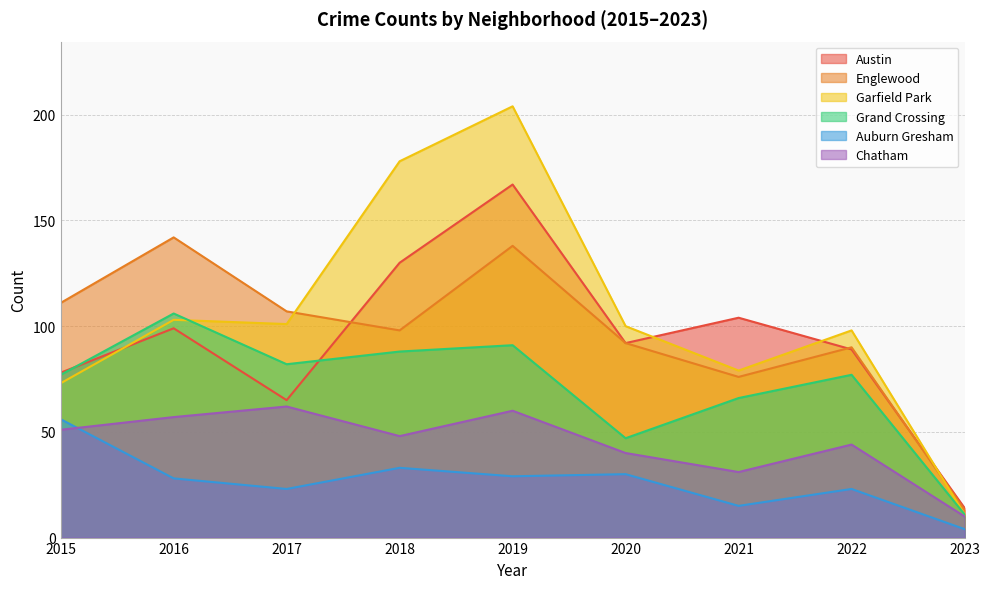

Does the chart have visible grid lines?

Yes